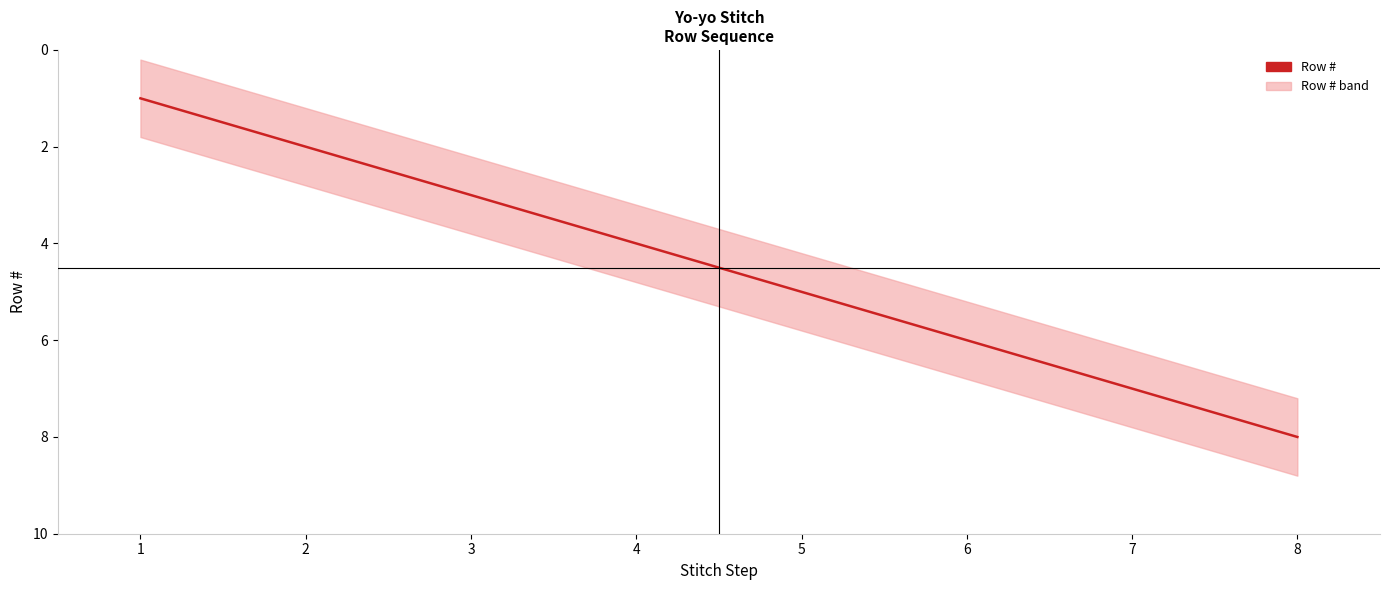

Which label corresponds to the largest value in the chart?

8